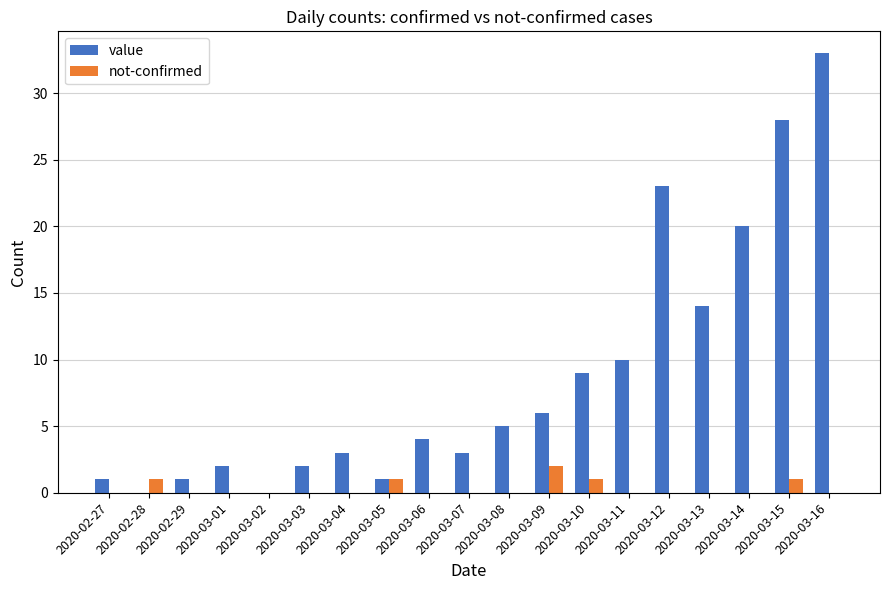

What is the sum of the value values at 2020-03-15 and 2020-03-16?

61